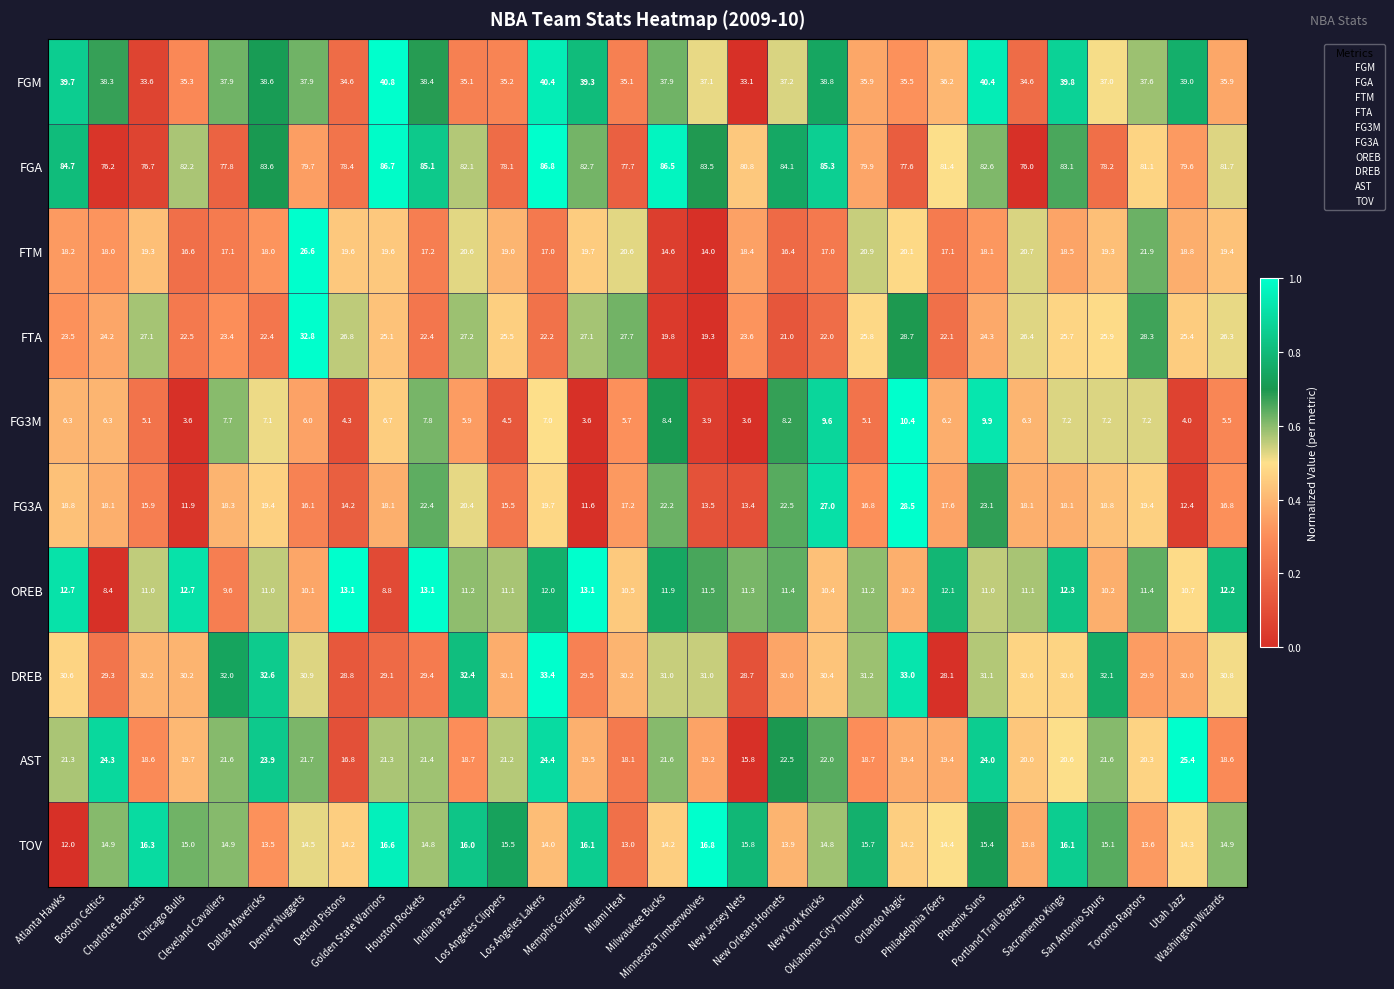

At how many categories does at least one series exceed 52?

30